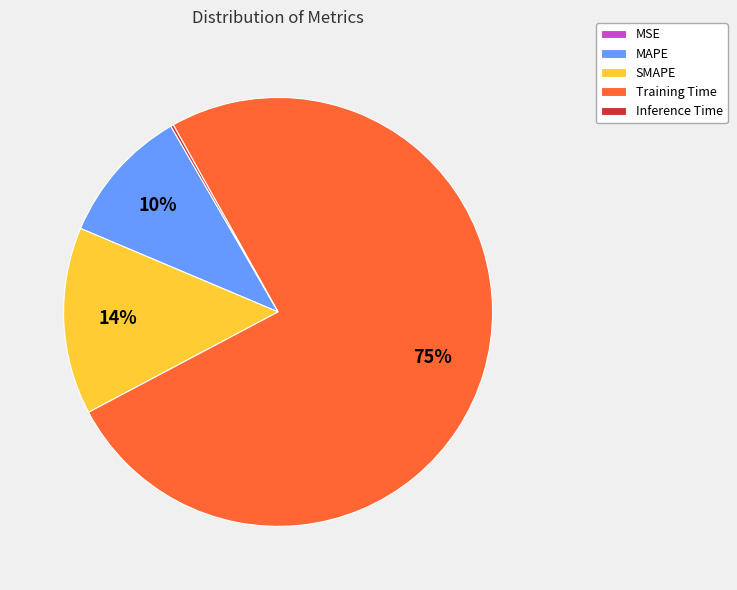

Is it true that MAPE is 10% of the pie?

True